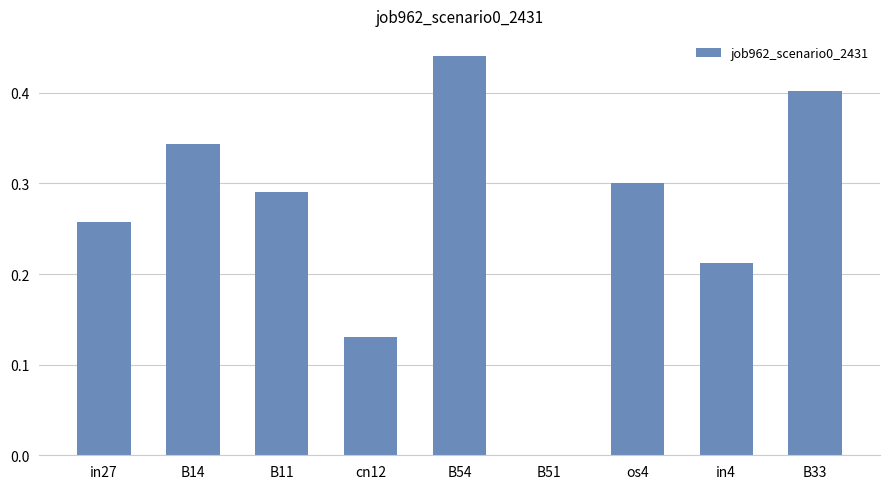

Which has a higher value, in4 or B11?

B11